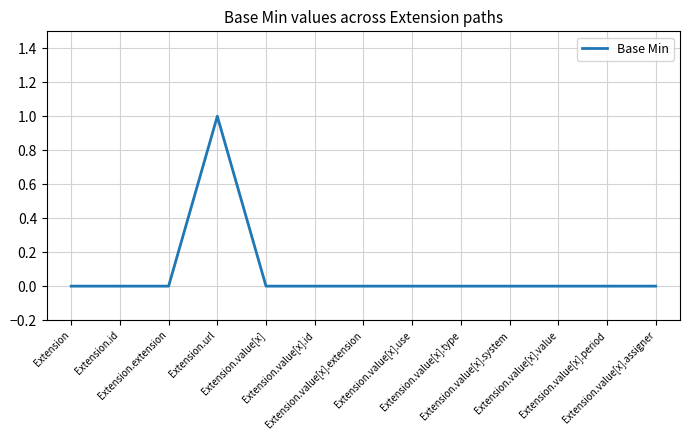

How many lines are shown in the chart?

1